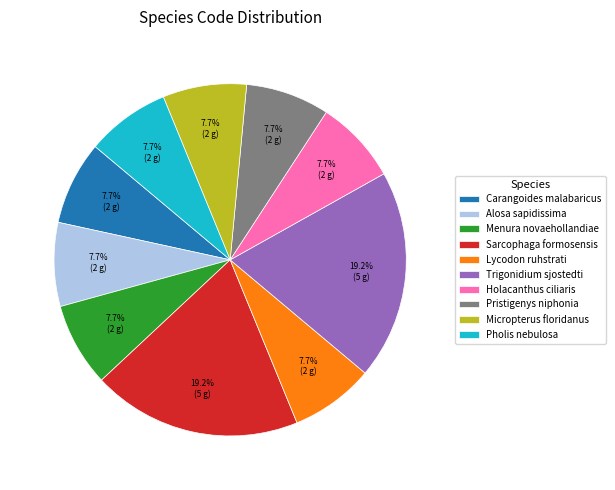

To the nearest percent, what is the combined percentage of Pholis nebulosa and Carangoides malabaricus?

15%